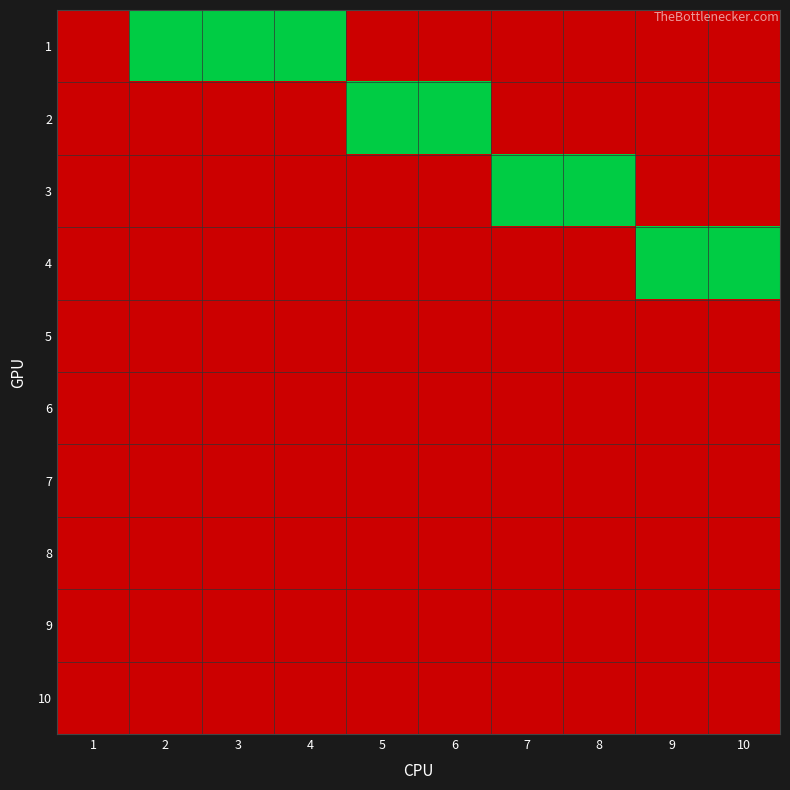

Count the number of categories in the chart.

10